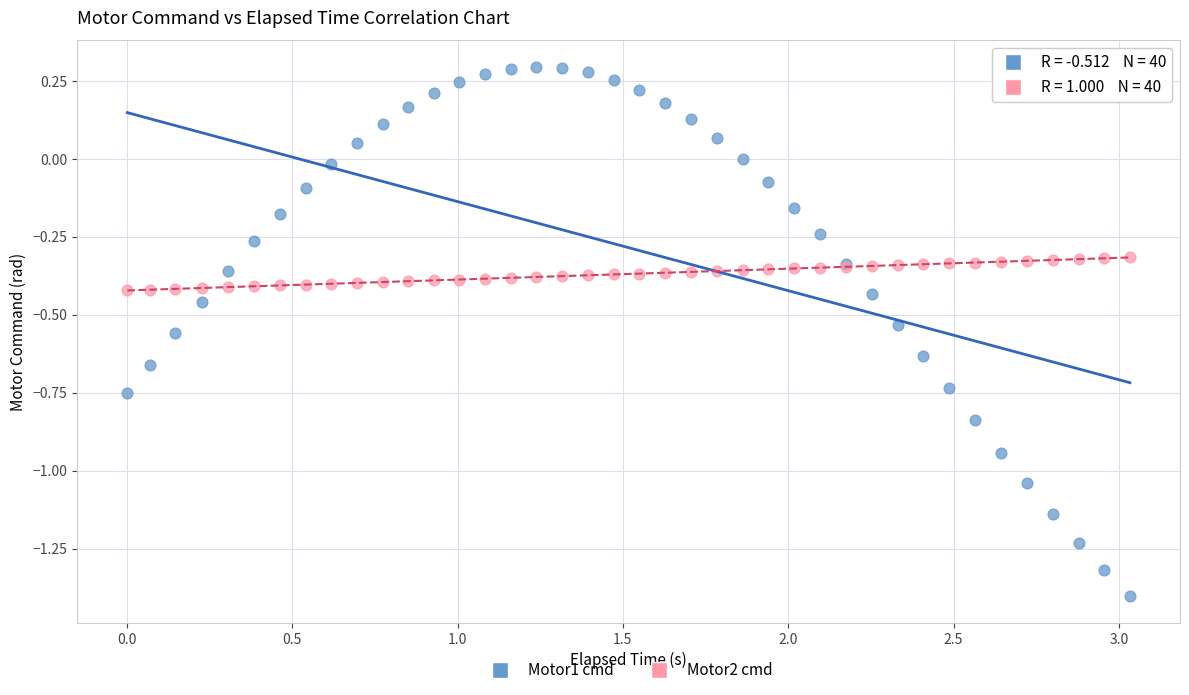

Which series has the largest Y range (max minus min)?

Motor1 cmd